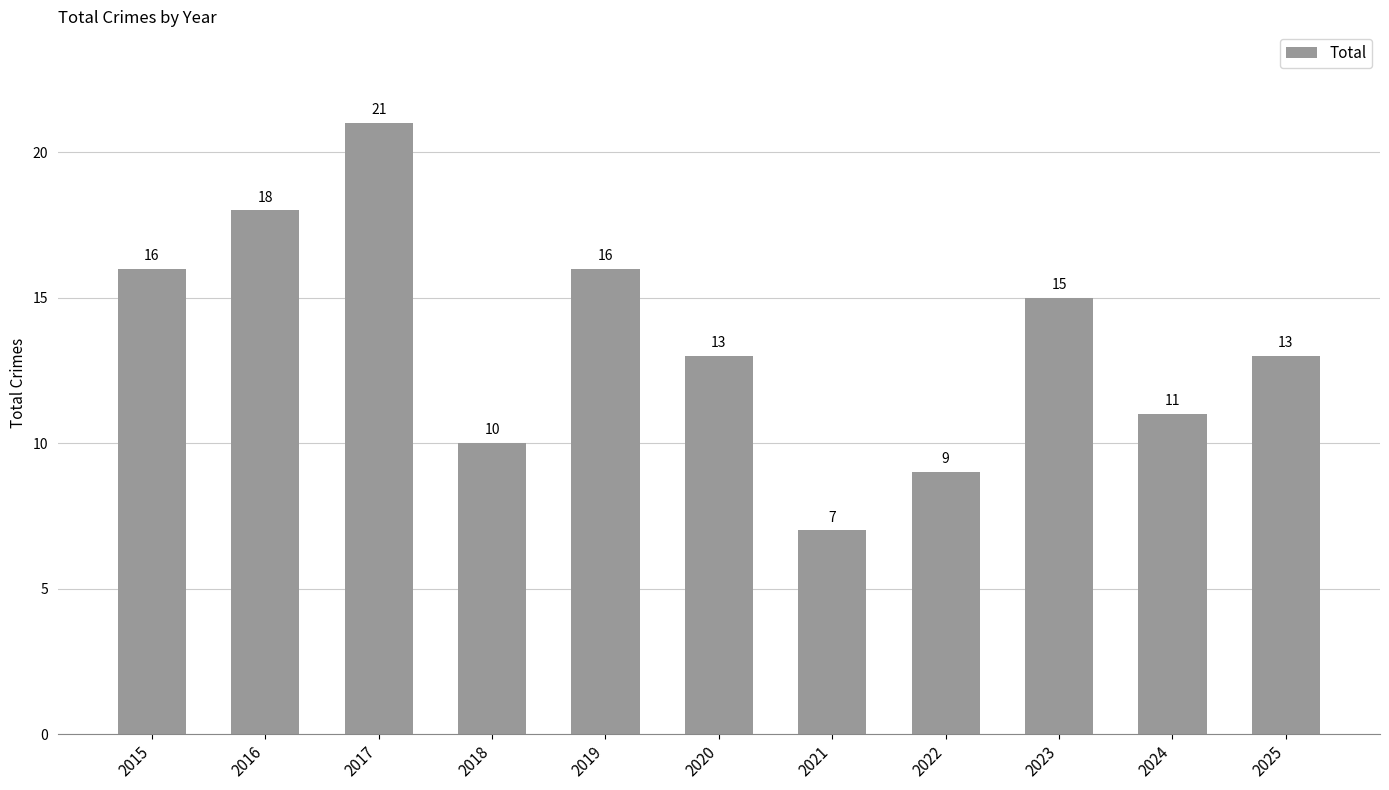

Reading right to left, what are all the values shown in this chart?

13	11	15	9	7	13	16	10	21	18	16